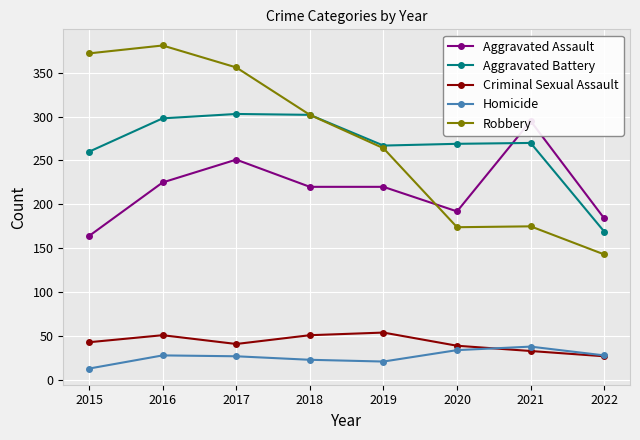

What are all the series names shown in the legend?

Aggravated Assault, Aggravated Battery, Criminal Sexual Assault, Homicide, Robbery